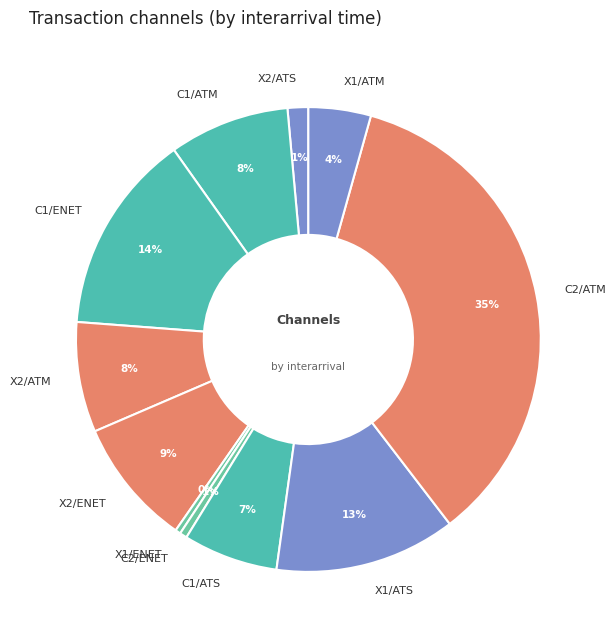

To the nearest percent, what is the average slice percentage?

9%